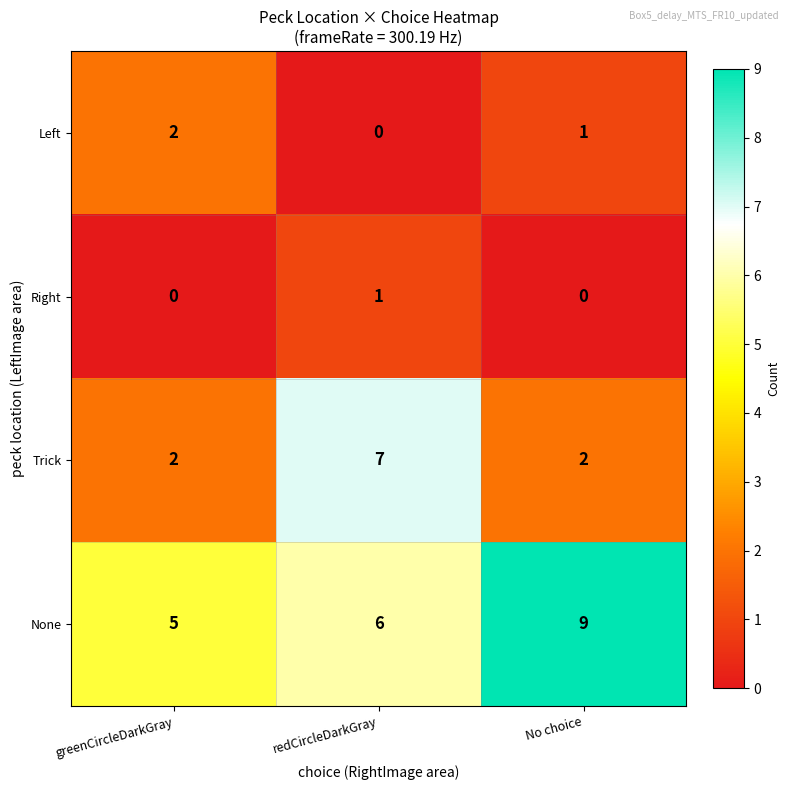

At No choice, list the series in order from smallest to largest.

Right, Left, Trick, None